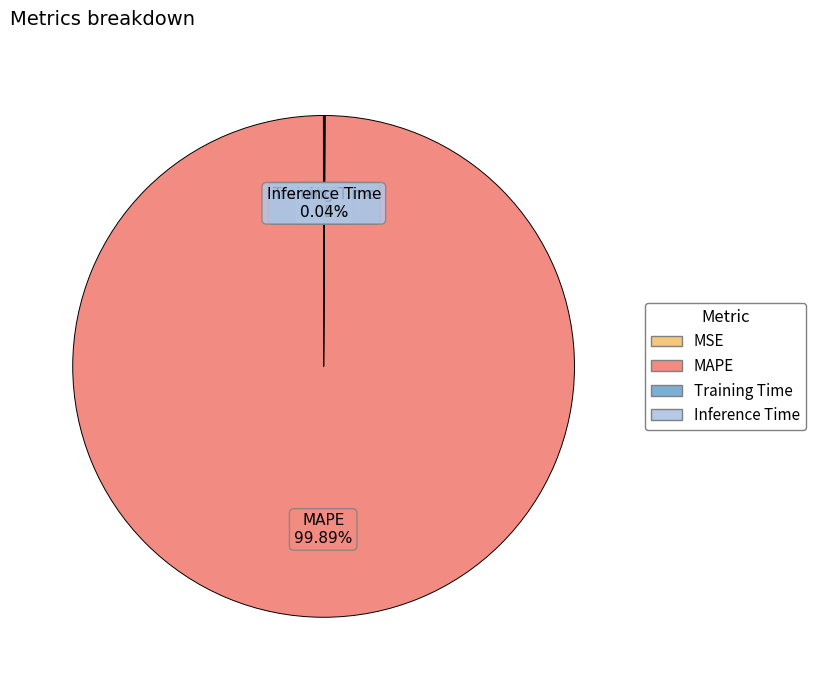

Does MAPE account for over 50% of the chart?

Yes